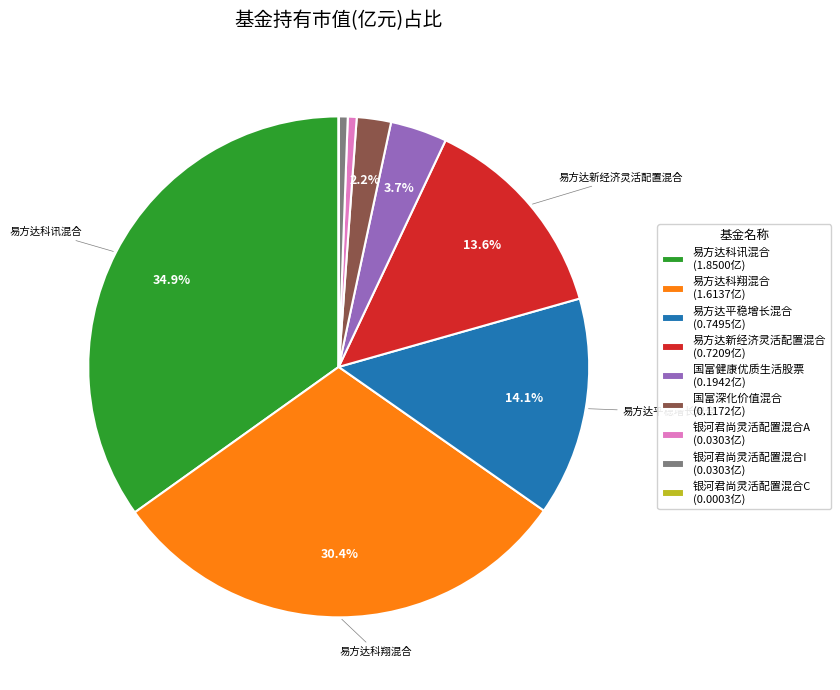

Combined, what portion of the pie is 易方达科讯混合 and 国富深化价值混合?

37.1%